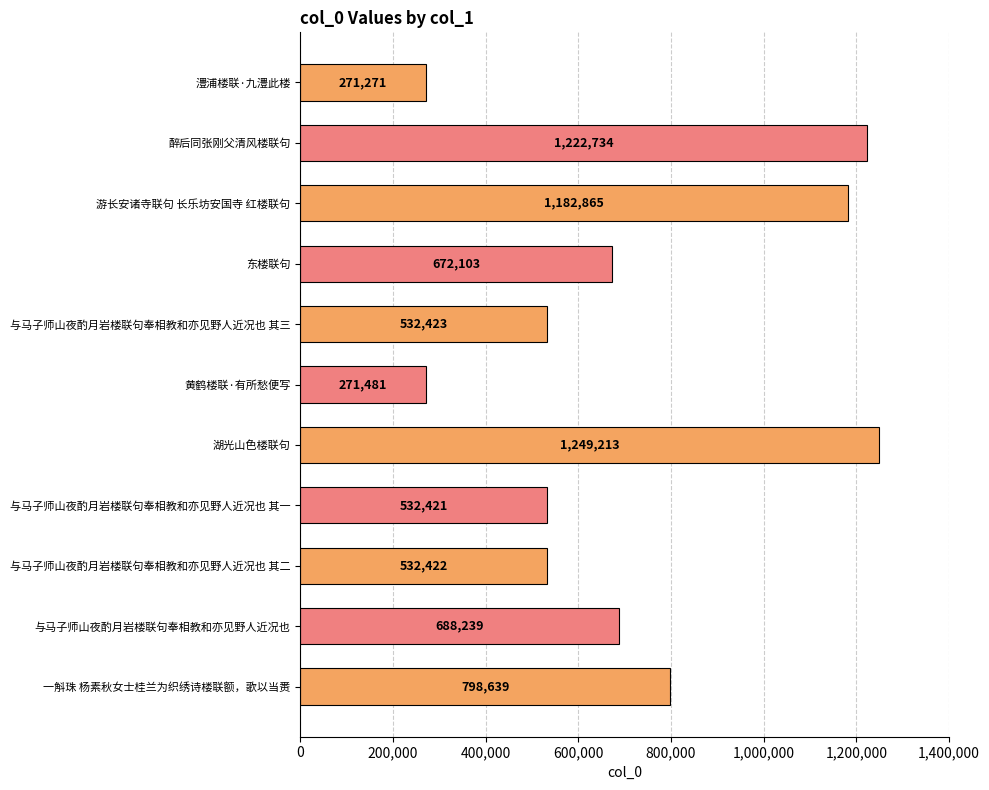

What position from the top is 游长安诸寺联句 长乐坊安国寺 红楼联句?

3